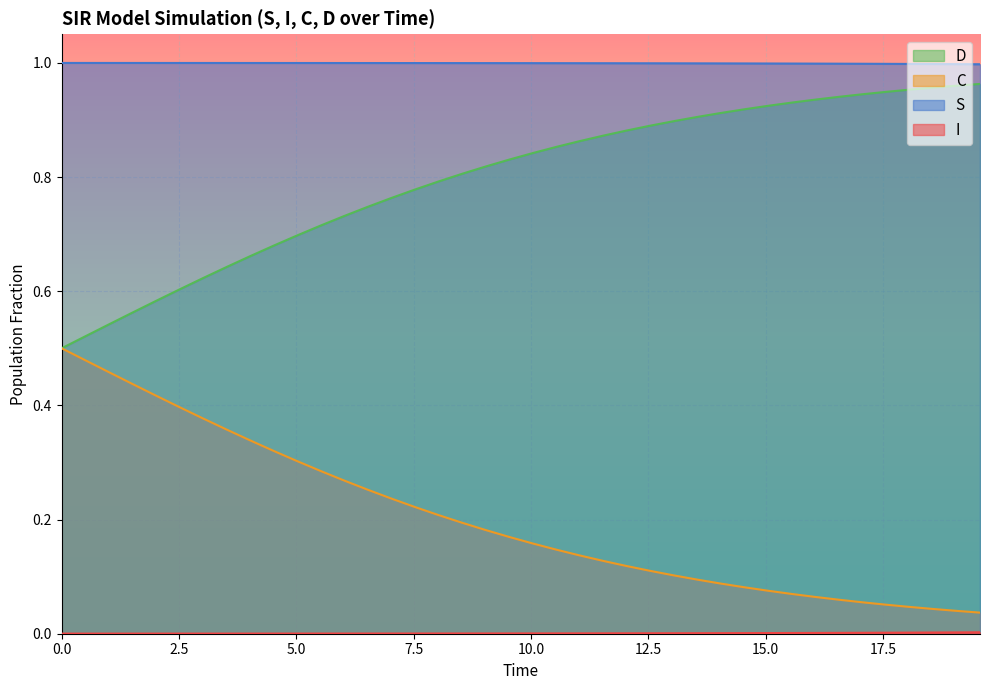

True or false: D and I intersect in this chart.

False